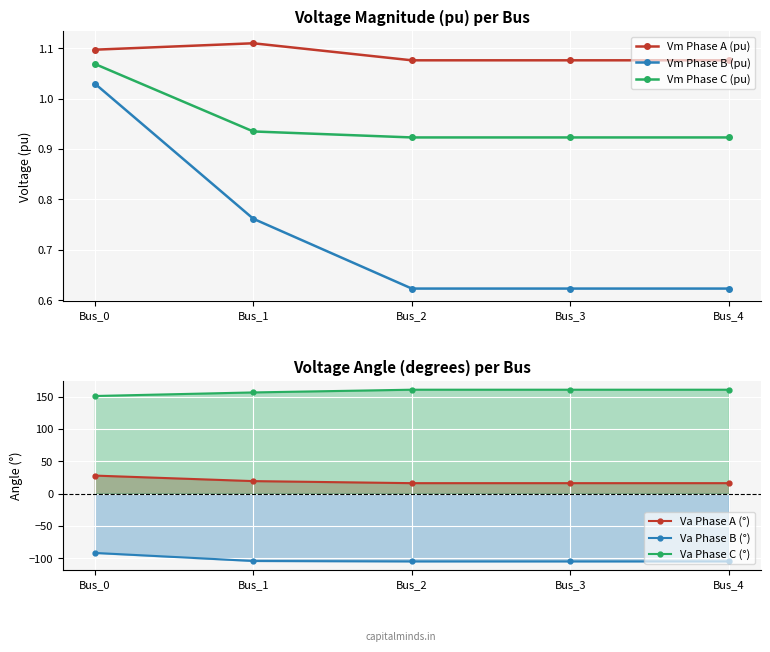

Rank the series by their maximum value, from lowest to highest.

Va Phase B (°), Vm Phase B (pu), Vm Phase C (pu), Vm Phase A (pu), Va Phase A (°), Va Phase C (°)